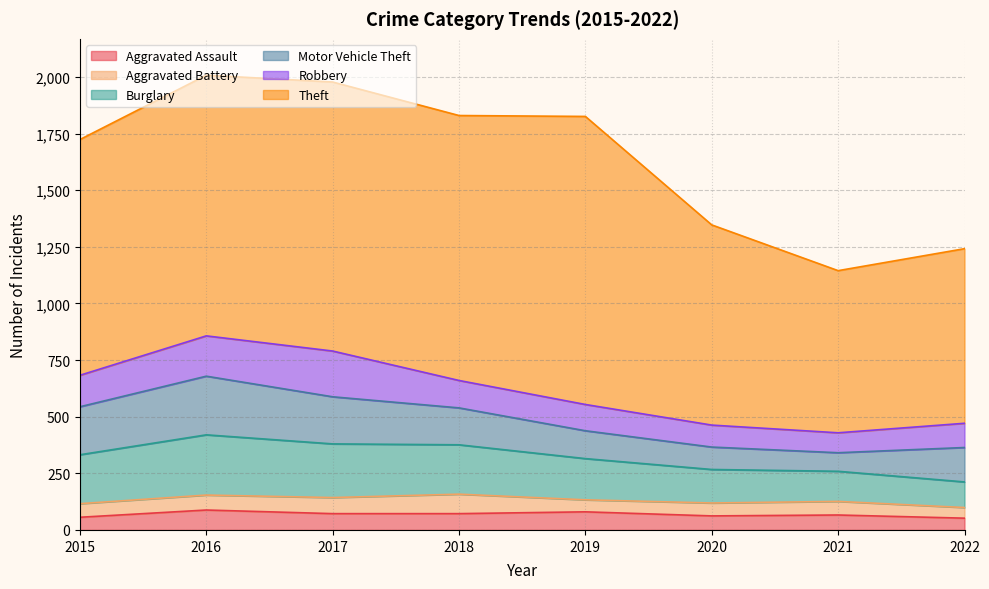

List the labels in order of Aggravated Assault value, largest first.

2016, 2019, 2017, 2018, 2021, 2020, 2015, 2022